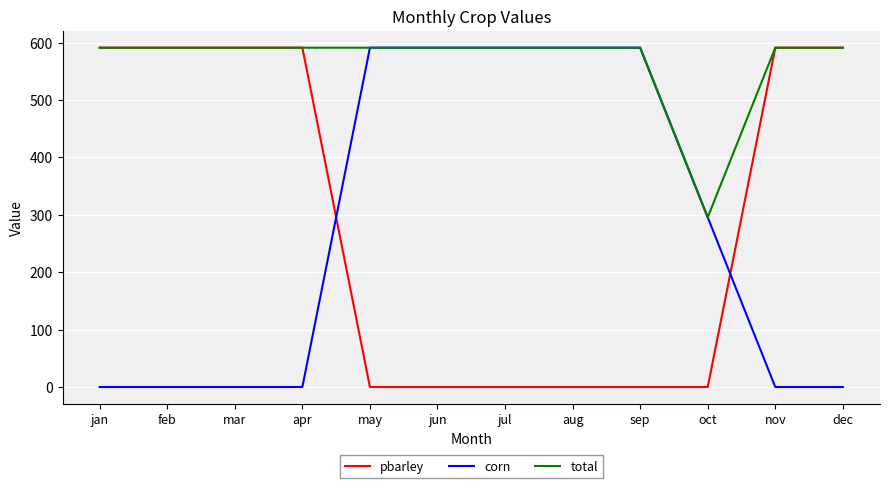

At which label does corn first exceed 295?

may